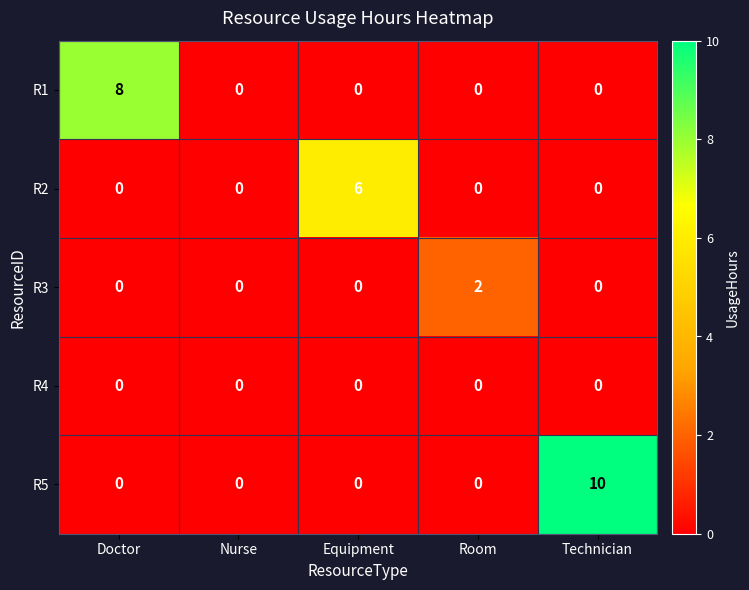

At which category is the sum across all series the highest?

Technician